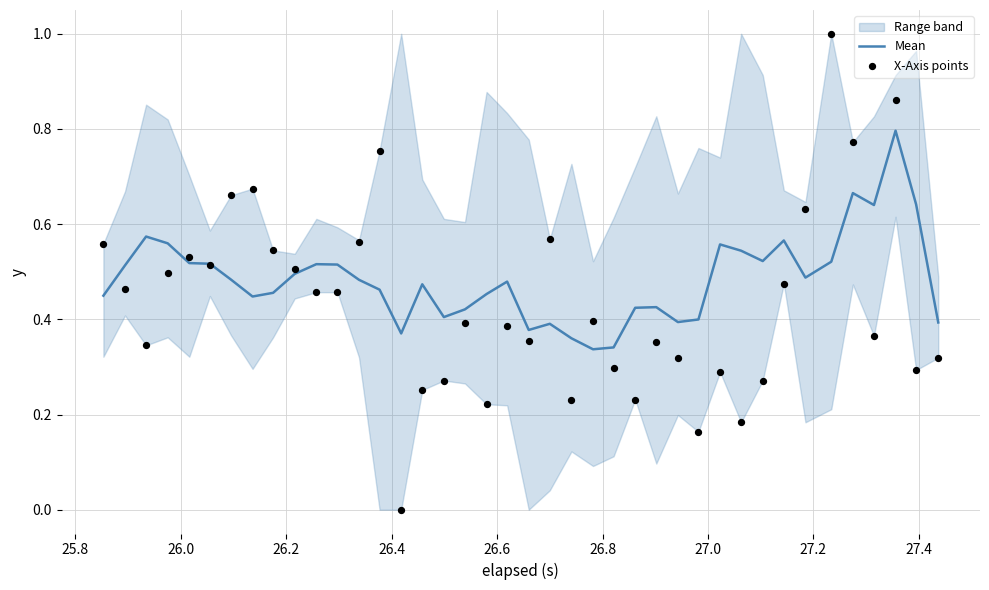

Which series contains the lowest Y value?

X-Axis points